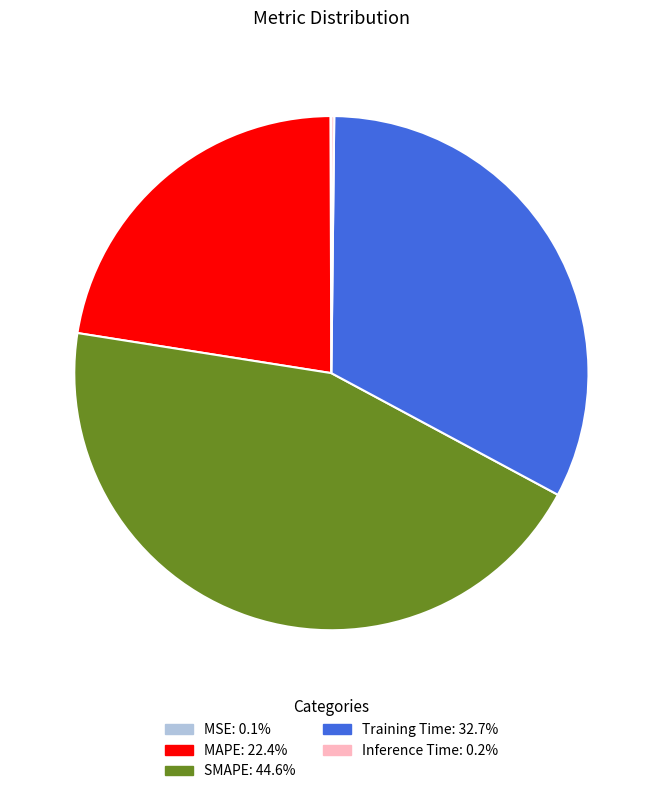

Which has a higher value, Training Time or SMAPE?

SMAPE